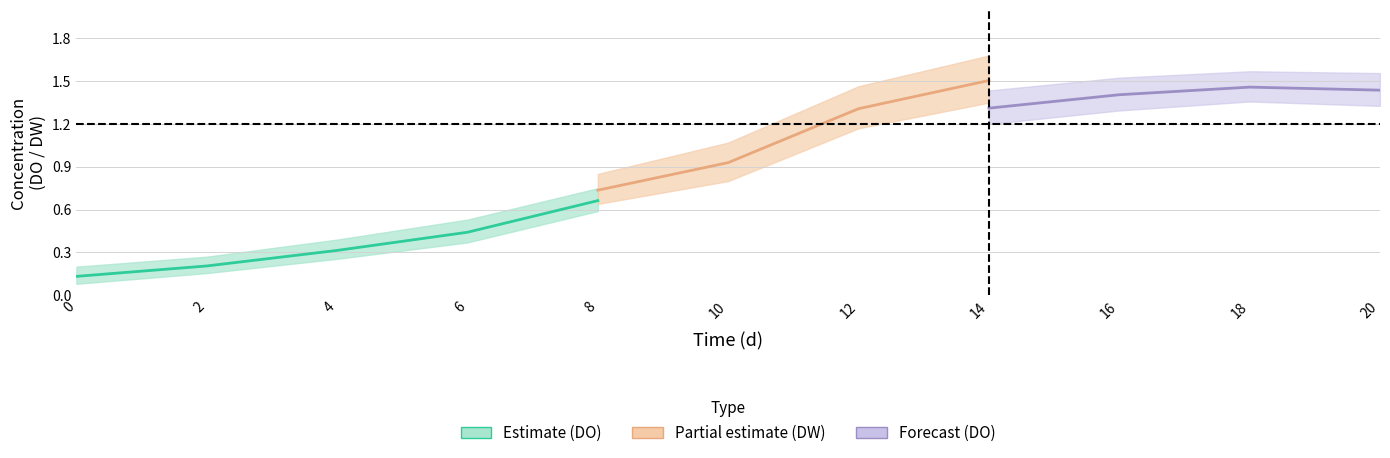

The value of DO_lower at 8 is 0.6. True or false?

True